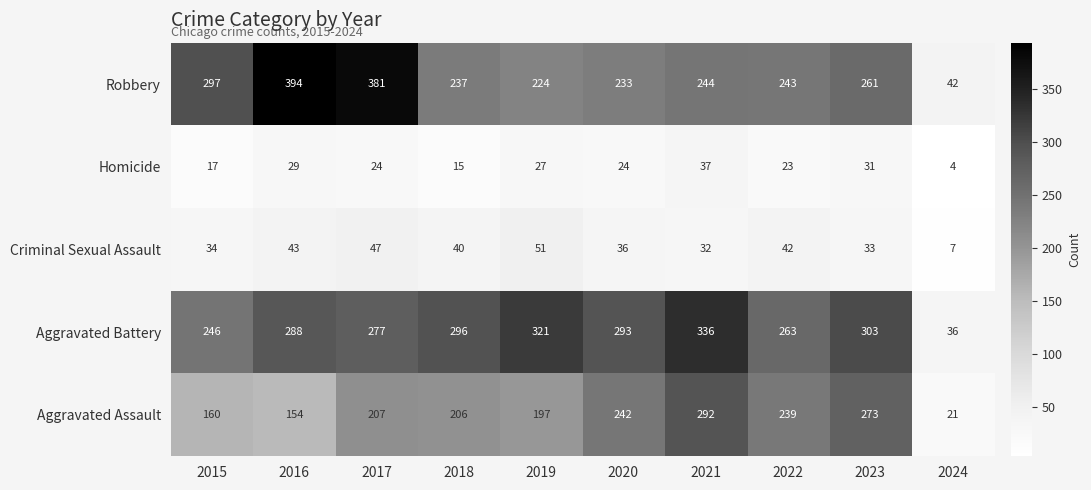

What is the difference between the maximum and second lowest values in the Aggravated Battery series?

90